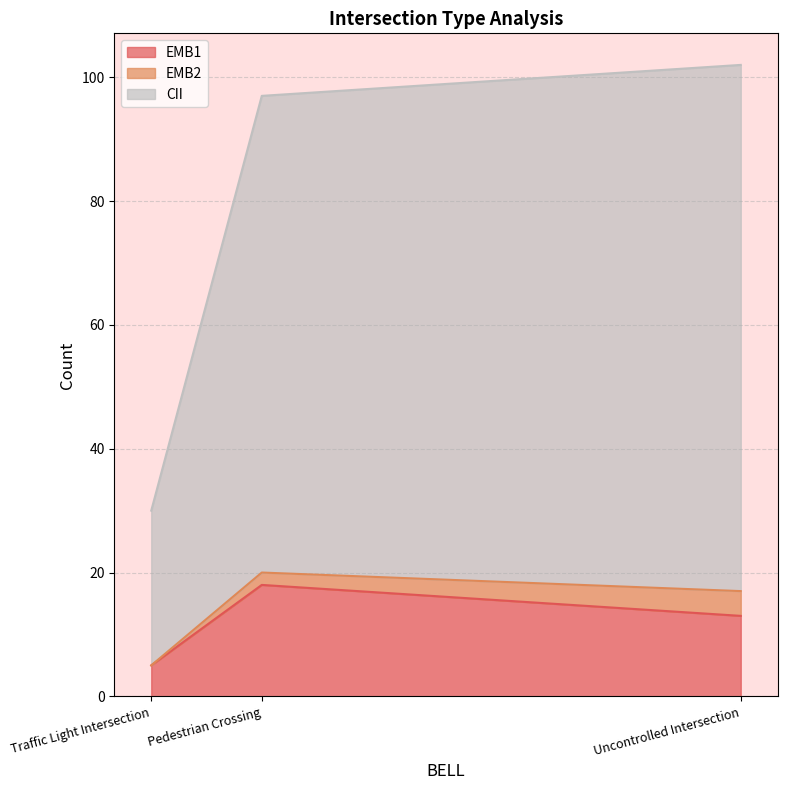

Rank the categories by EMB1 value from highest to lowest.

Pedestrian Crossing, Uncontrolled Intersection, Traffic Light Intersection